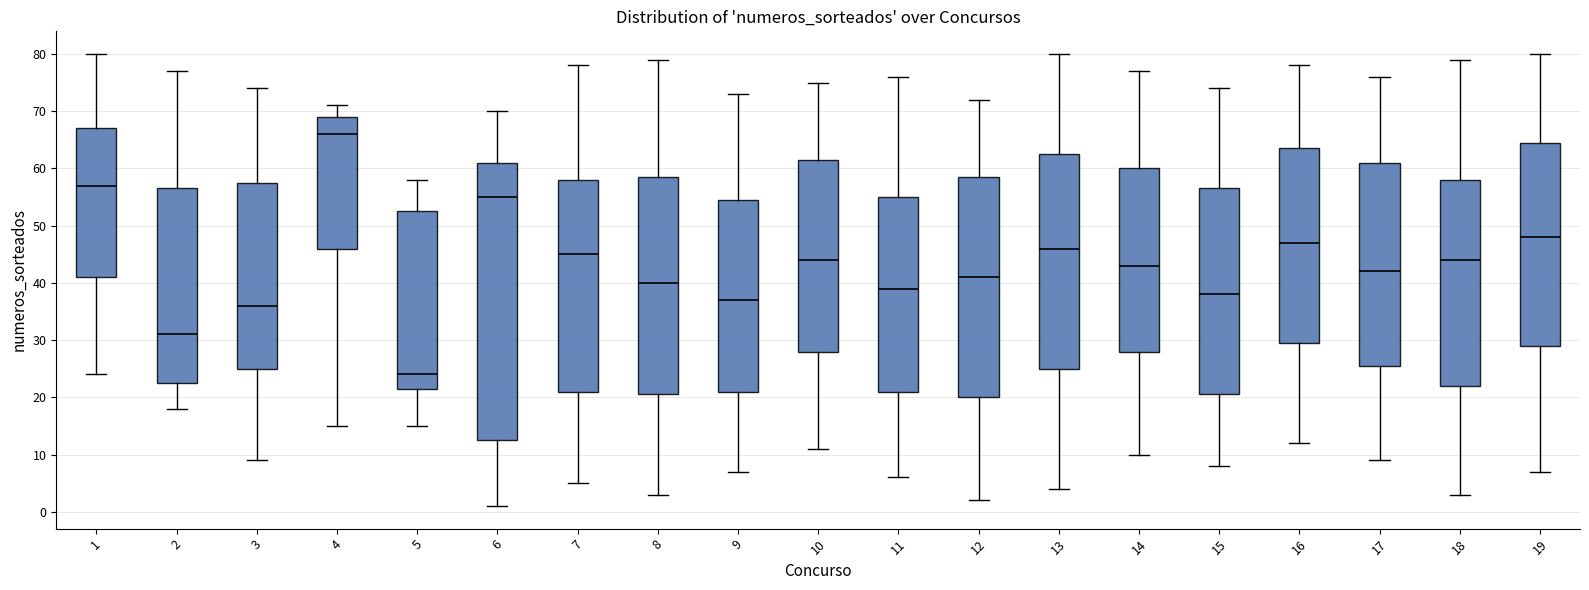

Reading left to right, transcribe this box plot: for each box, give where its median line is, the range the box spans, and where its two whiskers end, as read against the y-axis. The values are not printed on the chart, so give them approximately, as read against the axis.

1: median 57, box 41 to 67, whiskers 24 to 80
2: median 31, box 23 to 57, whiskers 18 to 77
3: median 36, box 25 to 58, whiskers 9 to 74
4: median 66, box 46 to 69, whiskers 15 to 71
5: median 24, box 22 to 53, whiskers 15 to 58
6: median 55, box 13 to 61, whiskers 1 to 70
7: median 45, box 21 to 58, whiskers 5 to 78
8: median 40, box 21 to 59, whiskers 3 to 79
9: median 37, box 21 to 55, whiskers 7 to 73
10: median 44, box 28 to 62, whiskers 11 to 75
11: median 39, box 21 to 55, whiskers 6 to 76
12: median 41, box 20 to 59, whiskers 2 to 72
13: median 46, box 25 to 63, whiskers 4 to 80
14: median 43, box 28 to 60, whiskers 10 to 77
15: median 38, box 21 to 57, whiskers 8 to 74
16: median 47, box 30 to 64, whiskers 12 to 78
17: median 42, box 26 to 61, whiskers 9 to 76
18: median 44, box 22 to 58, whiskers 3 to 79
19: median 48, box 29 to 65, whiskers 7 to 80